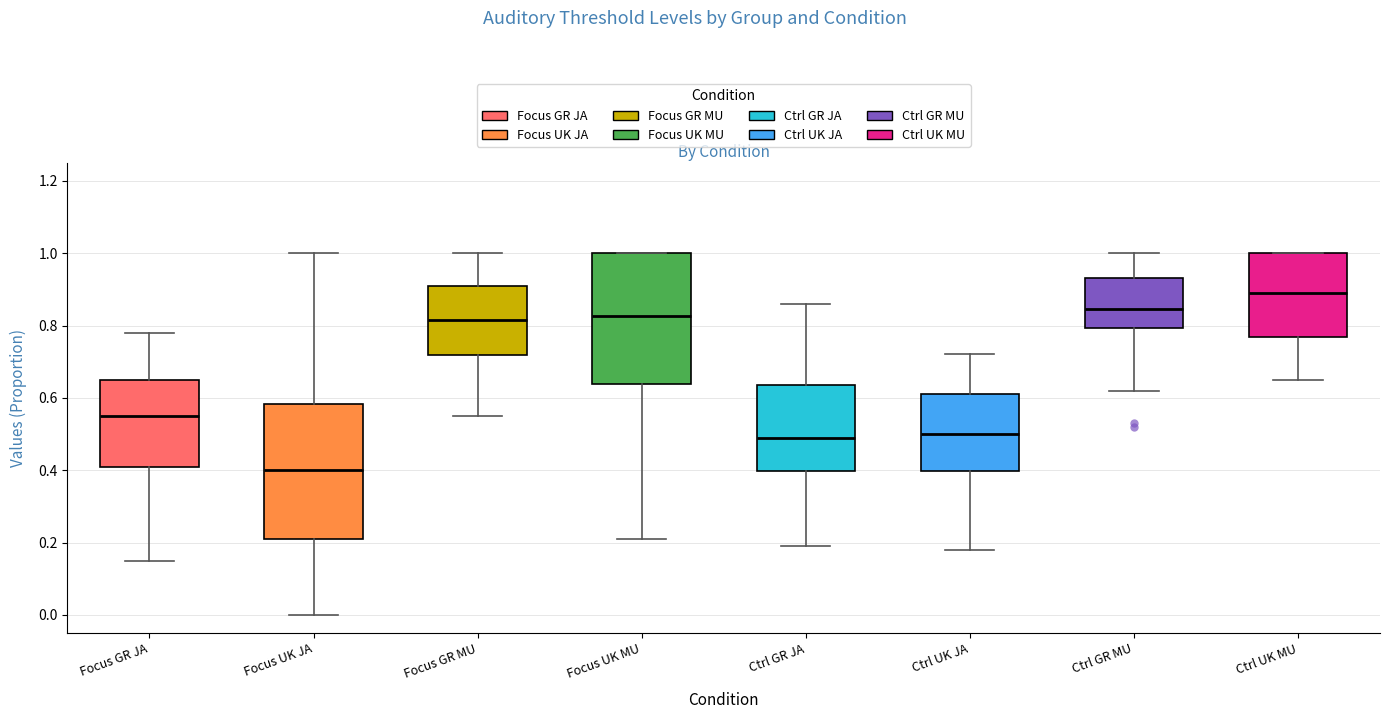

Reading left to right, transcribe this box plot: for each box, give where its median line is, the range the box spans, and where its two whiskers end, as read against the y-axis. The values are not printed on the chart, so give them approximately, as read against the axis.

Focus GR JA: median 0.56, box 0.40 to 0.66, whiskers 0.16 to 0.78
Focus UK JA: median 0.40, box 0.22 to 0.58, whiskers 0.00 to 1.00
Focus GR MU: median 0.82, box 0.72 to 0.92, whiskers 0.56 to 1.00
Focus UK MU: median 0.82, box 0.64 to 1.00, whiskers 0.22 to 1.00
Ctrl GR JA: median 0.50, box 0.40 to 0.64, whiskers 0.20 to 0.86
Ctrl UK JA: median 0.50, box 0.40 to 0.62, whiskers 0.18 to 0.72
Ctrl GR MU: median 0.84, box 0.80 to 0.94, whiskers 0.62 to 1.00
Ctrl UK MU: median 0.90, box 0.76 to 1.00, whiskers 0.66 to 1.00